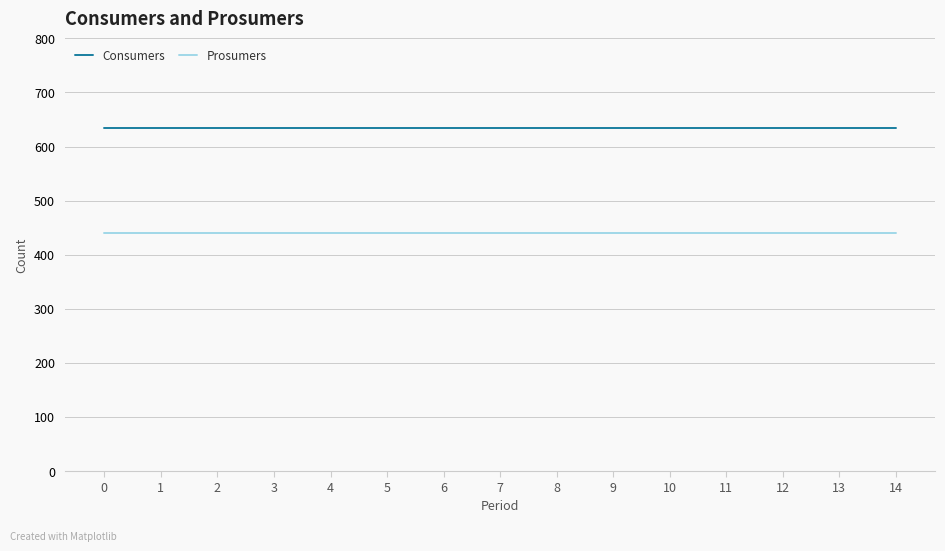

What are all the series names shown in the legend?

Consumers, Prosumers